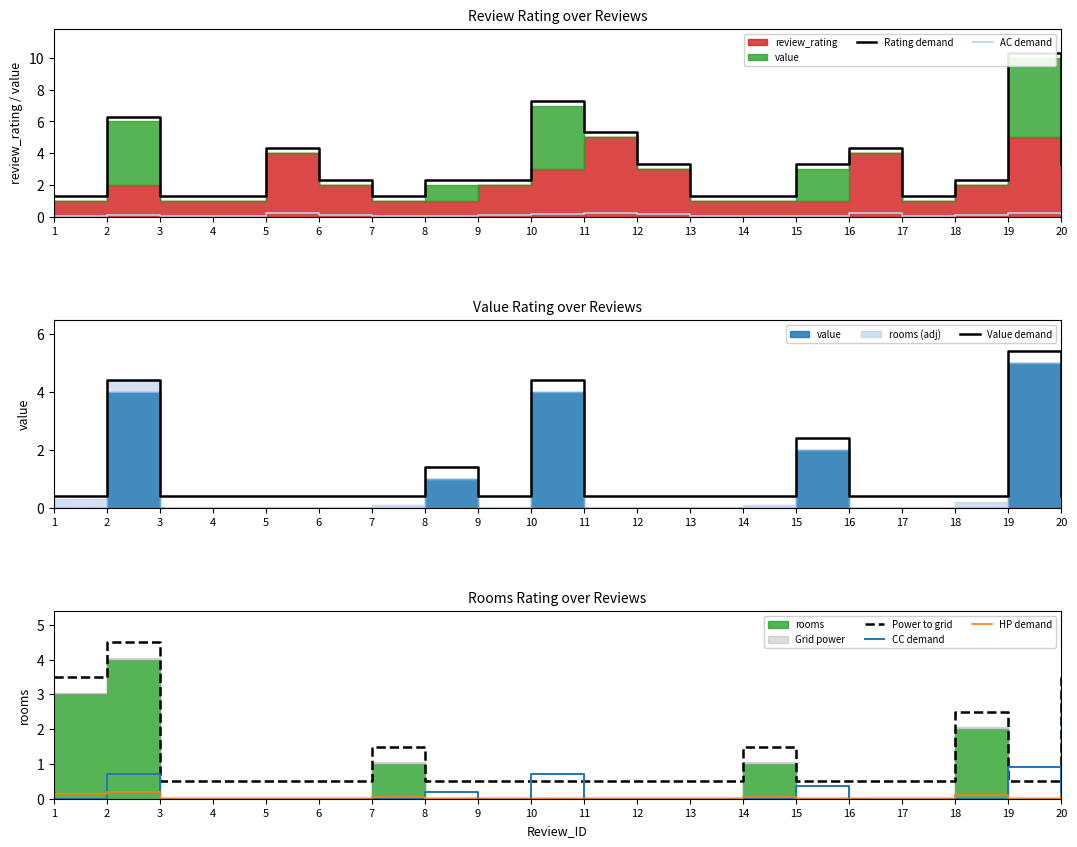

Is it true that AC demand equals 0.1 at 8?

True